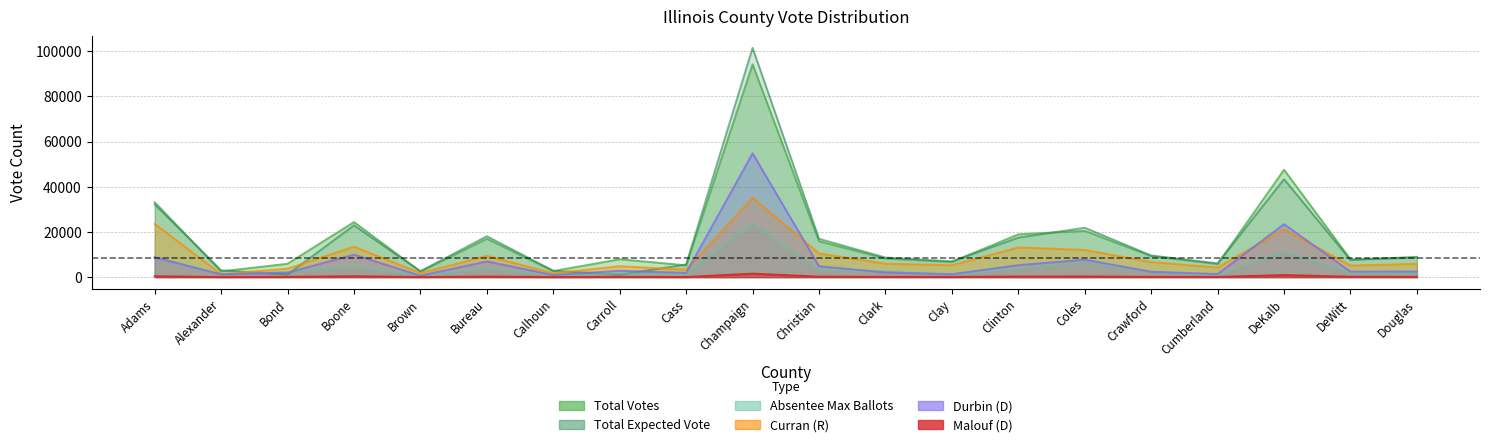

What position from the left is Clark?

12